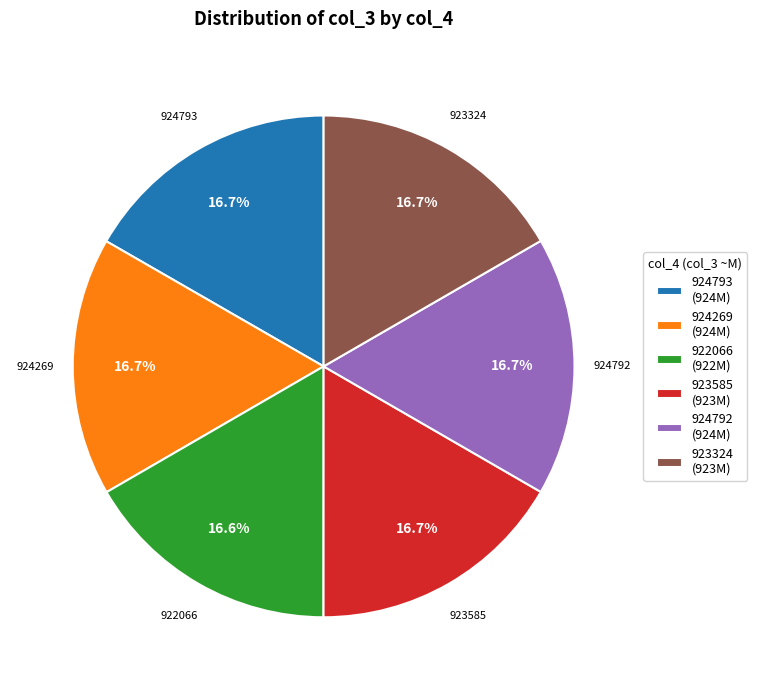

The 924269 slice represents 17% of the pie. True or false?

True